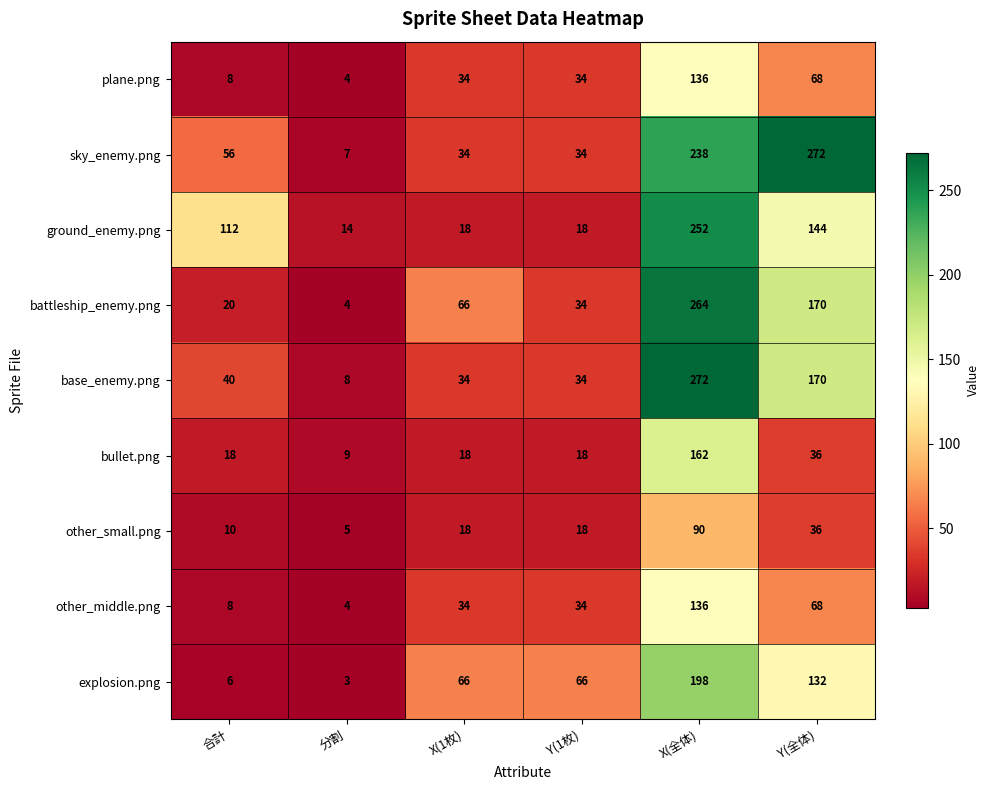

What is the total value across all series at 分割?

58